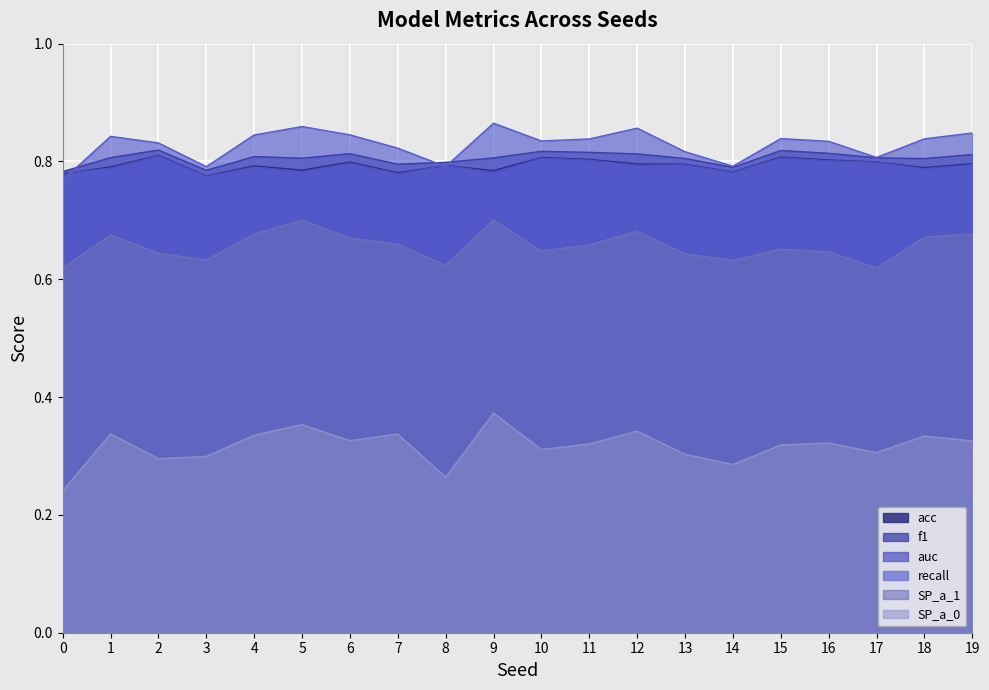

How many lines are shown in the chart?

6